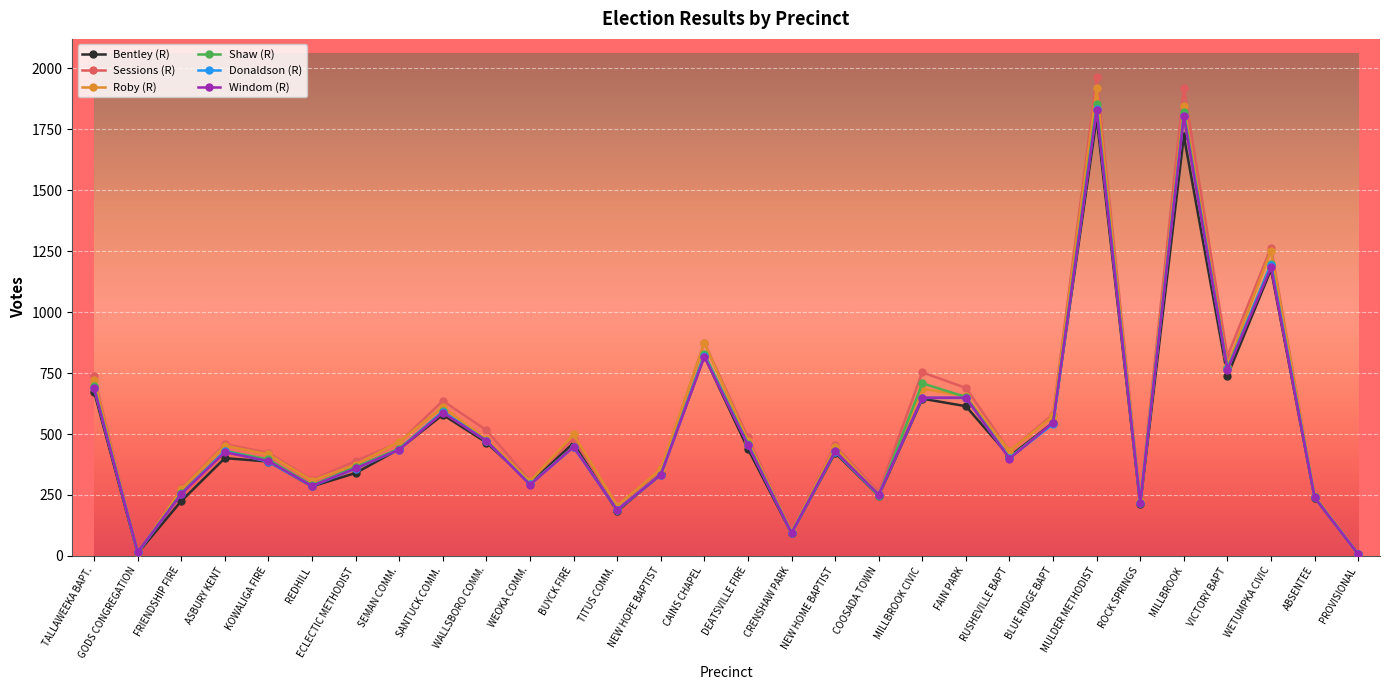

True or false: Donaldson (R) has more than 2 interior local peaks.

True